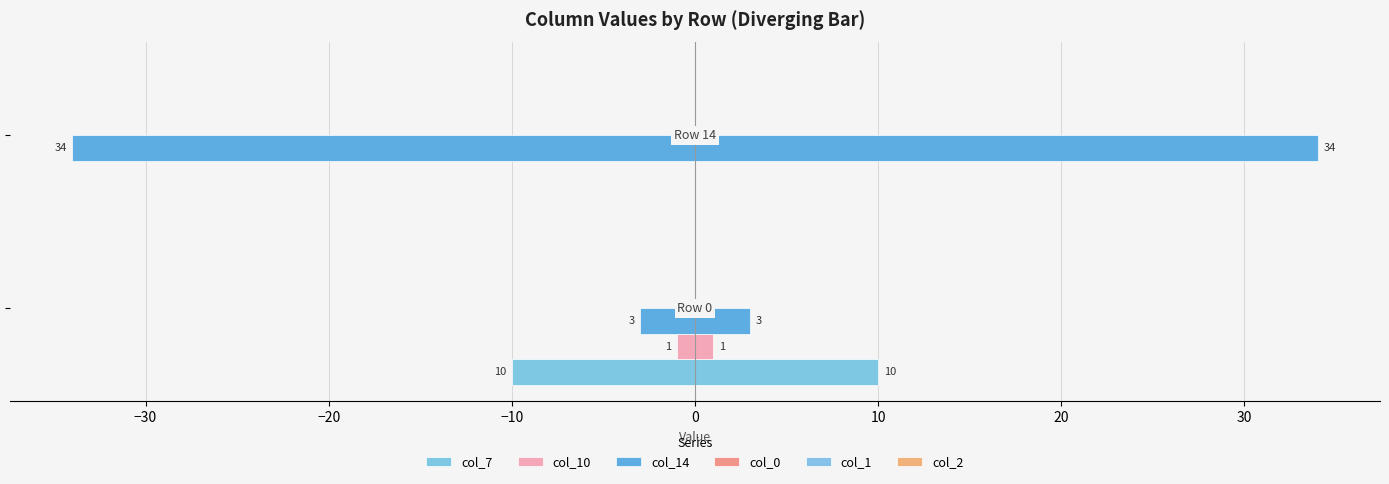

Are the bars grouped side by side (vs. stacked)?

Yes